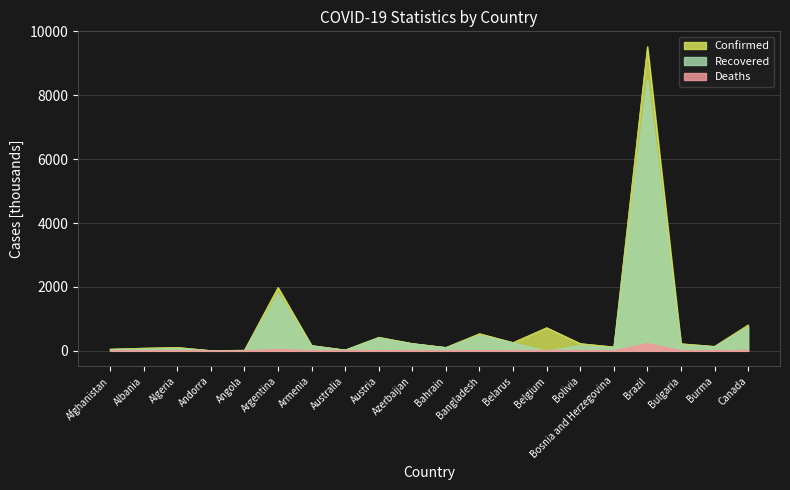

What is the difference between the highest and lowest values at Argentina?

1936.1